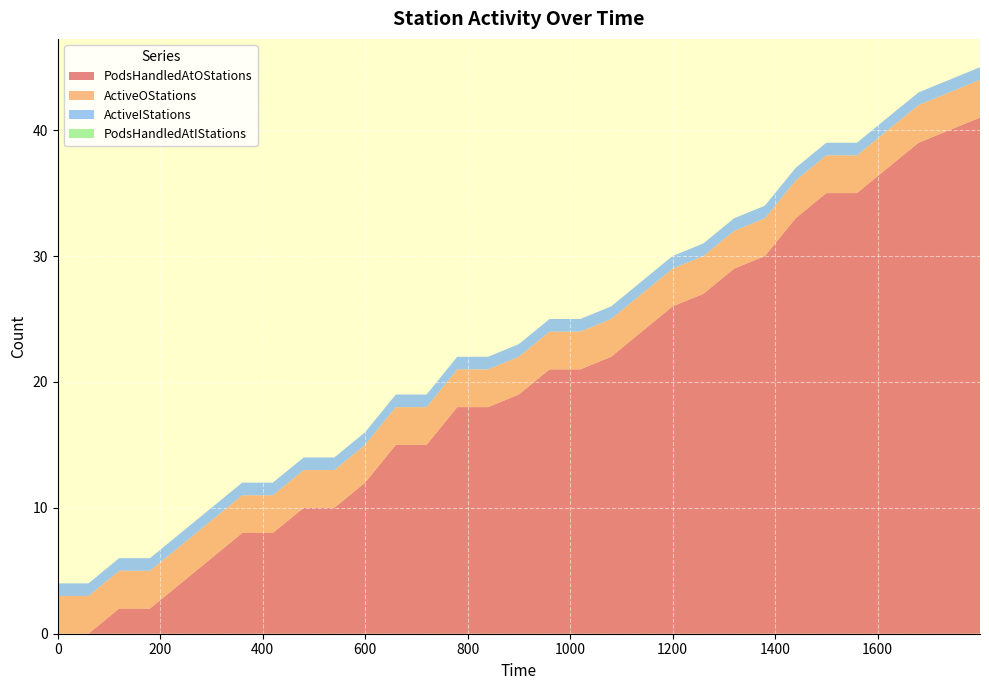

Reading left to right, list all the values displayed in this chart.

PodsHandledAtOStations: 0=0	1=0	2=2	3=2	4=4	5=6	6=8	7=8	8=10	9=10	10=12	11=15	12=15	13=18	14=18	15=19	16=21	17=21	18=22	19=24	20=26	21=27	22=29	23=30	24=33	25=35	26=35	27=37	28=39	29=40	30=41
ActiveIStations: 0=1	1=1	2=1	3=1	4=1	5=1	6=1	7=1	8=1	9=1	10=1	11=1	12=1	13=1	14=1	15=1	16=1	17=1	18=1	19=1	20=1	21=1	22=1	23=1	24=1	25=1	26=1	27=1	28=1	29=1	30=1
ActiveOStations: 0=3	1=3	2=3	3=3	4=3	5=3	6=3	7=3	8=3	9=3	10=3	11=3	12=3	13=3	14=3	15=3	16=3	17=3	18=3	19=3	20=3	21=3	22=3	23=3	24=3	25=3	26=3	27=3	28=3	29=3	30=3
PodsHandledAtIStations: 0=0	1=0	2=0	3=0	4=0	5=0	6=0	7=0	8=0	9=0	10=0	11=0	12=0	13=0	14=0	15=0	16=0	17=0	18=0	19=0	20=0	21=0	22=0	23=0	24=0	25=0	26=0	27=0	28=0	29=0	30=0